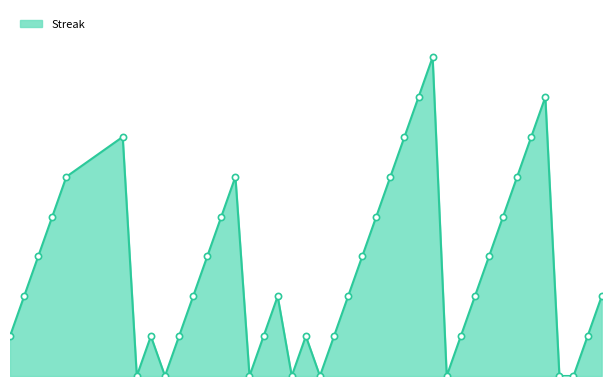

Does the chart have visible grid lines?

No